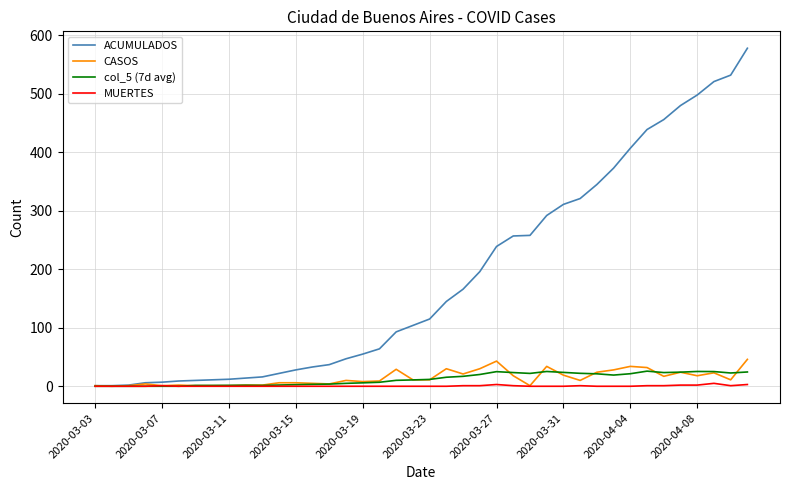

Which series has the largest range (max minus min)?

ACUMULADOS